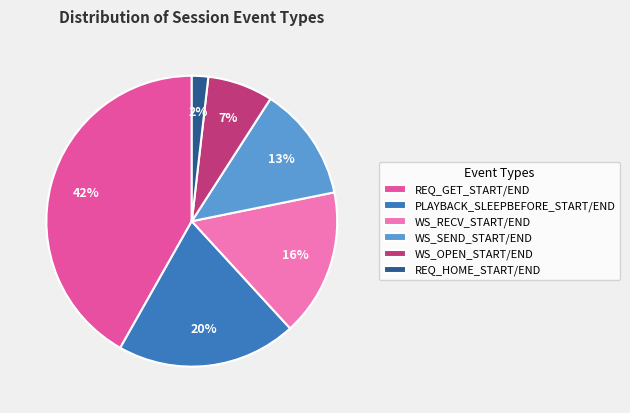

To the nearest percent, what is the average slice percentage?

17%